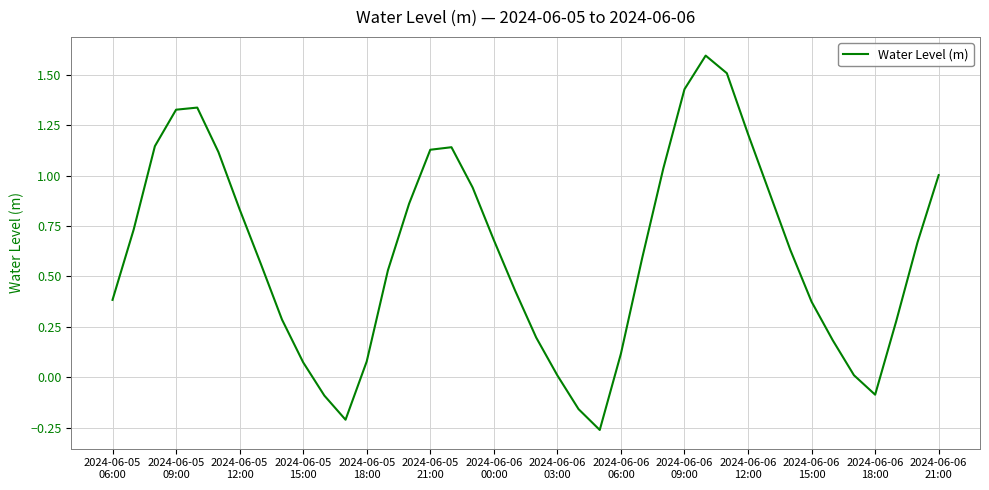

What is the maximum value shown in the chart?

1.6